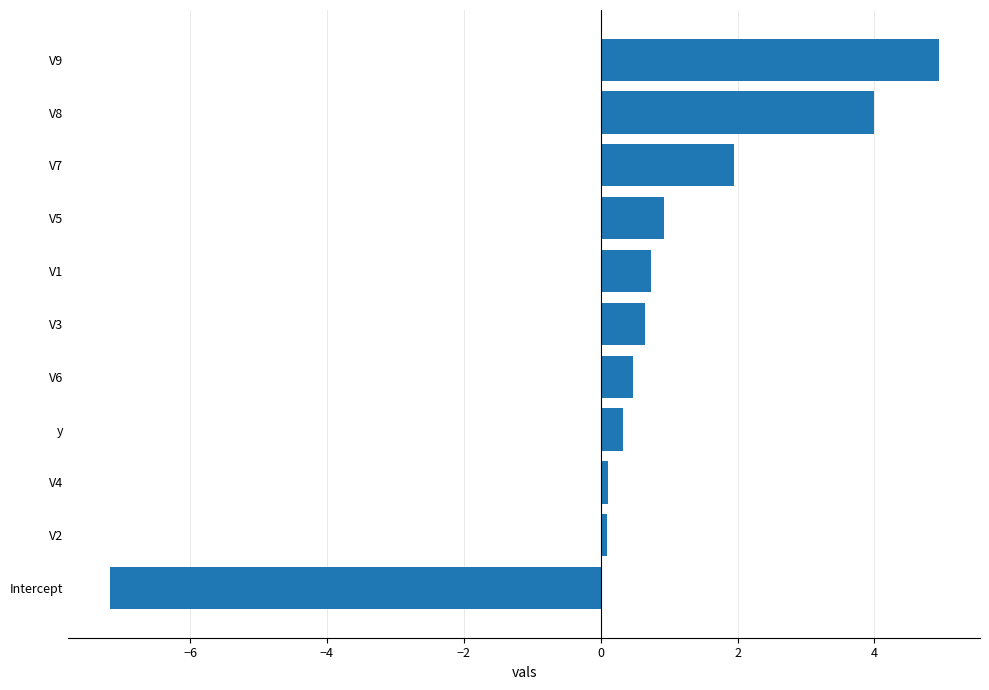

What is the difference between the second highest and second lowest values?

3.9